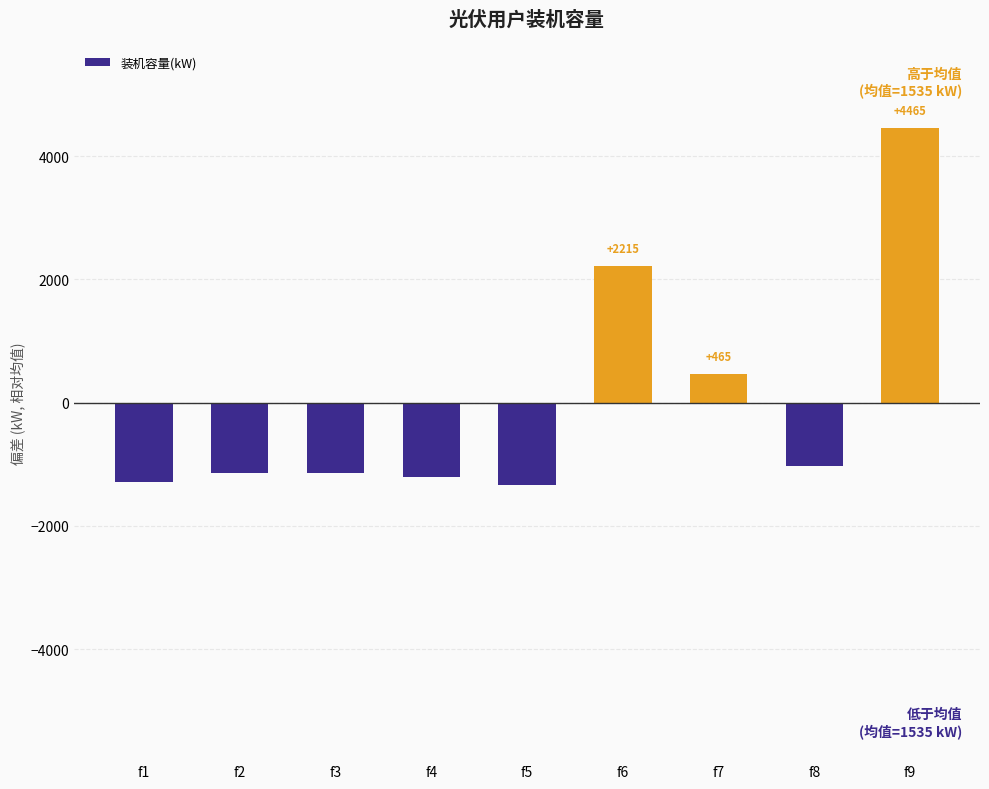

What is the value of the 3rd bar from the left?

-1137.3